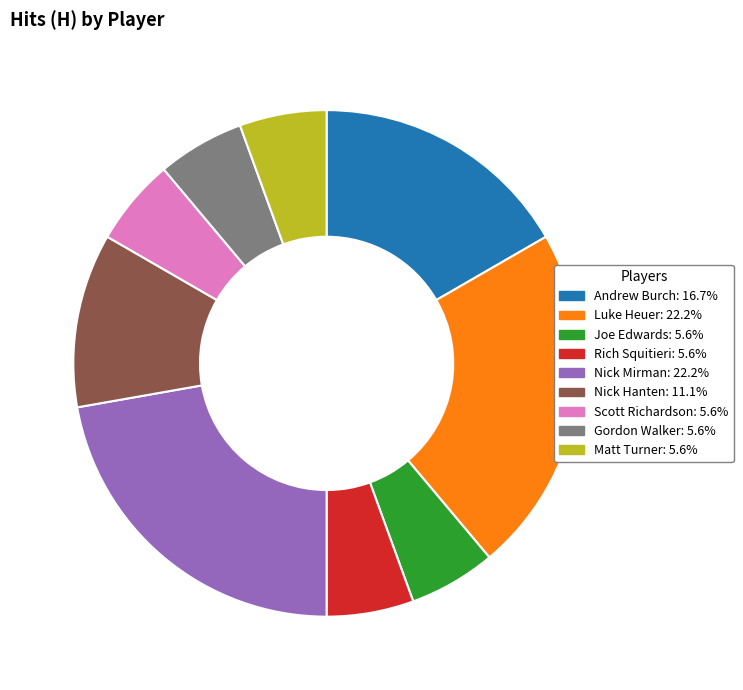

Count the number of slices in the pie.

9